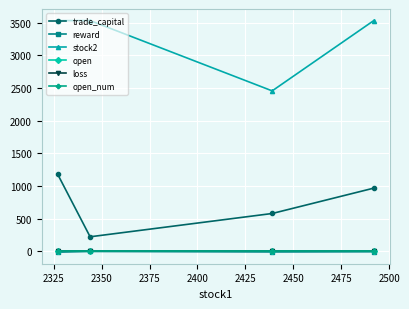

True or false: open and stock2 cross at least once.

False